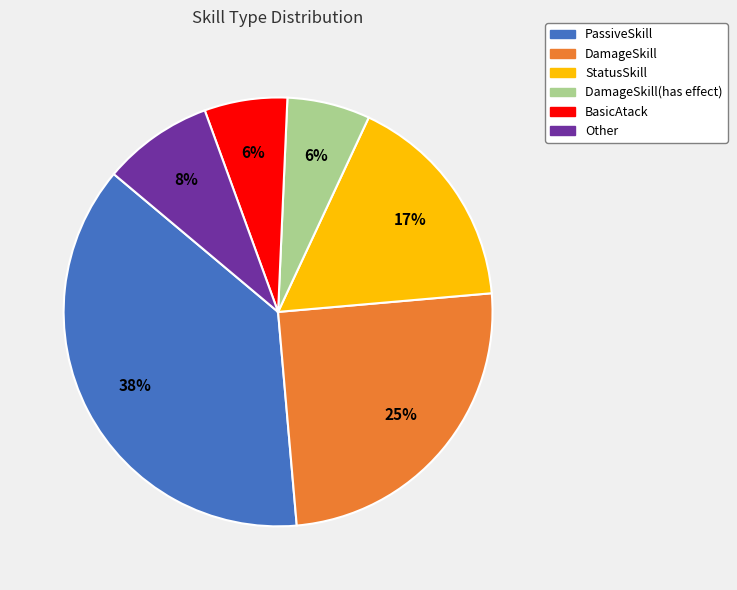

To the nearest percent, what is the average slice percentage?

17%